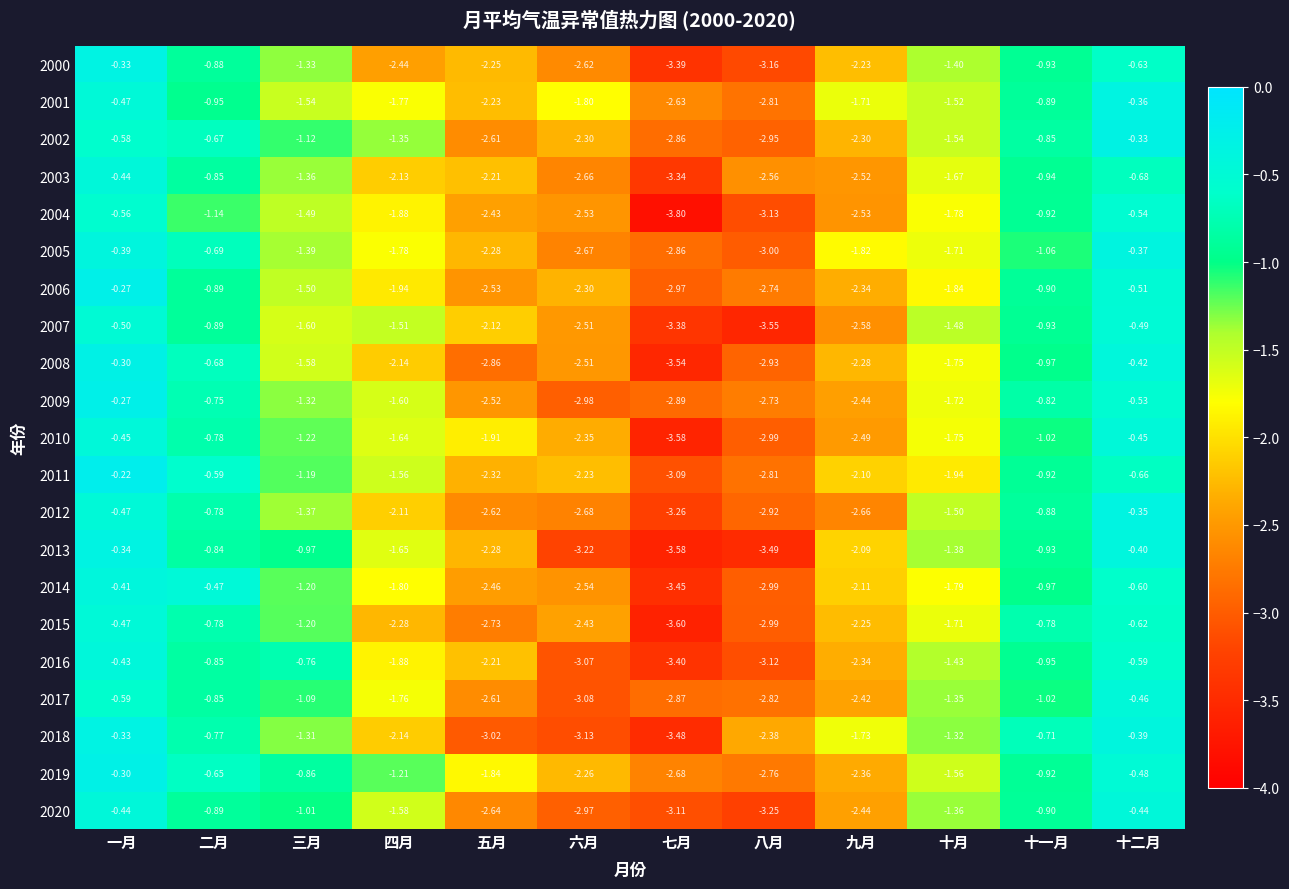

What is the spread (max minus min) of values at 八月?

1.2